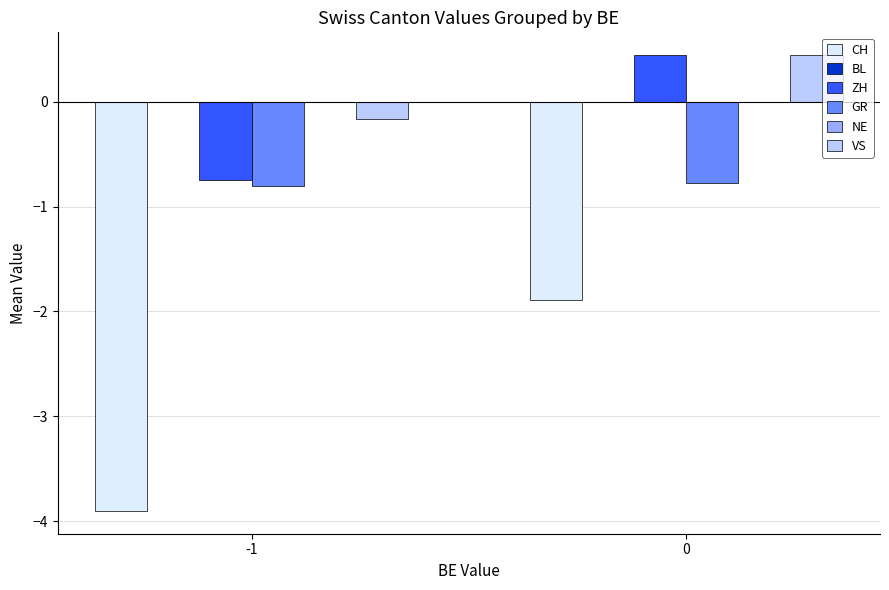

What is the value of the ZH bar at the 2nd from the left?

0.4